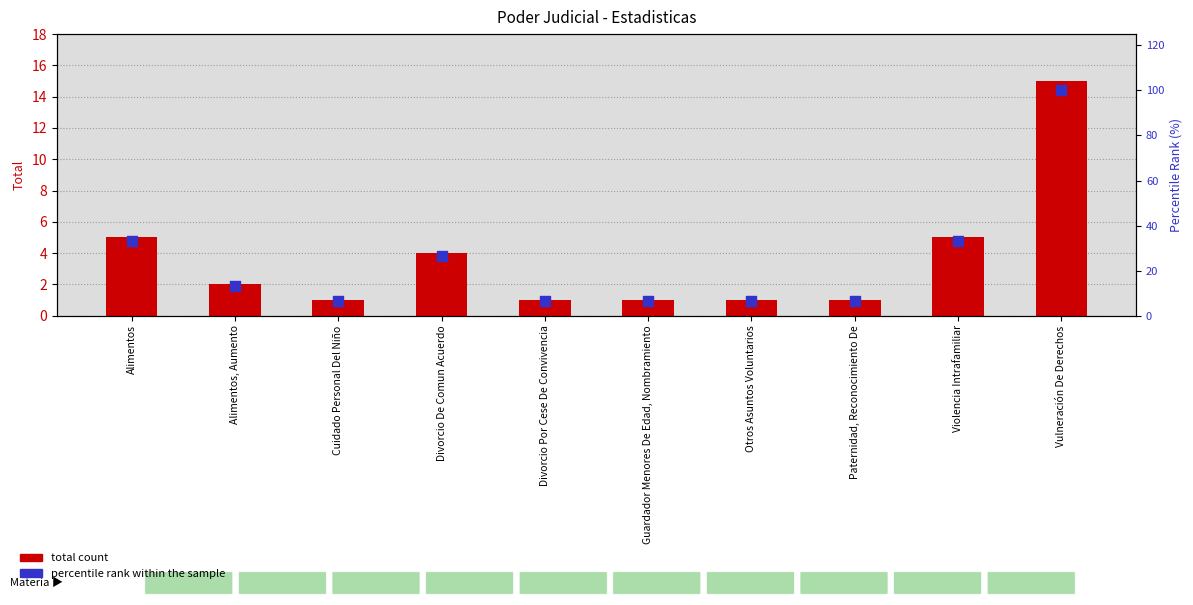

At how many categories does at least one series exceed 90?

1